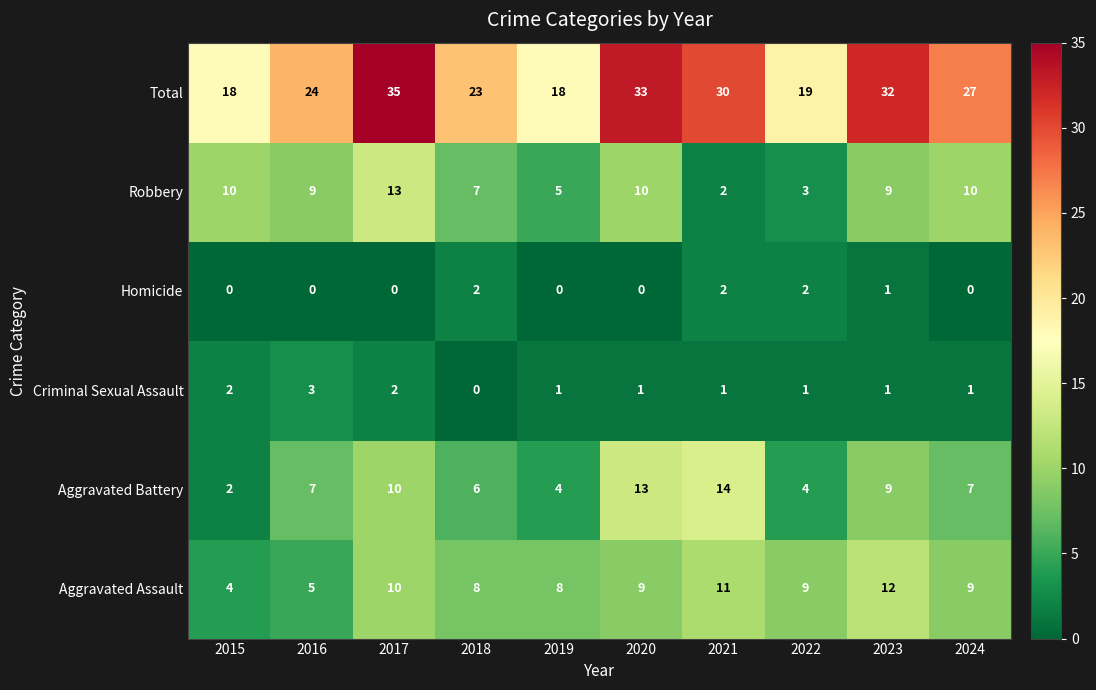

What is the total value across all series at 2015?

36